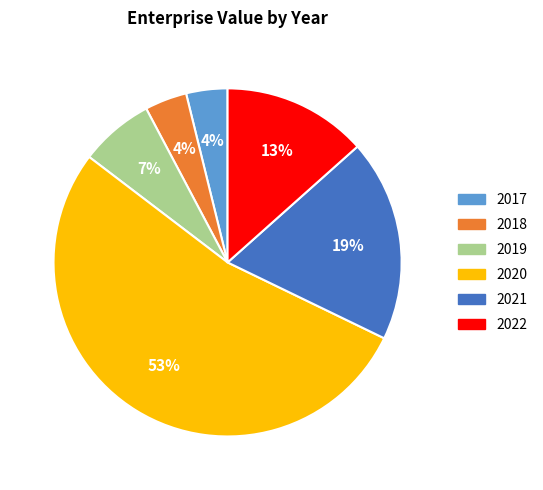

How many slices are in this pie chart?

6